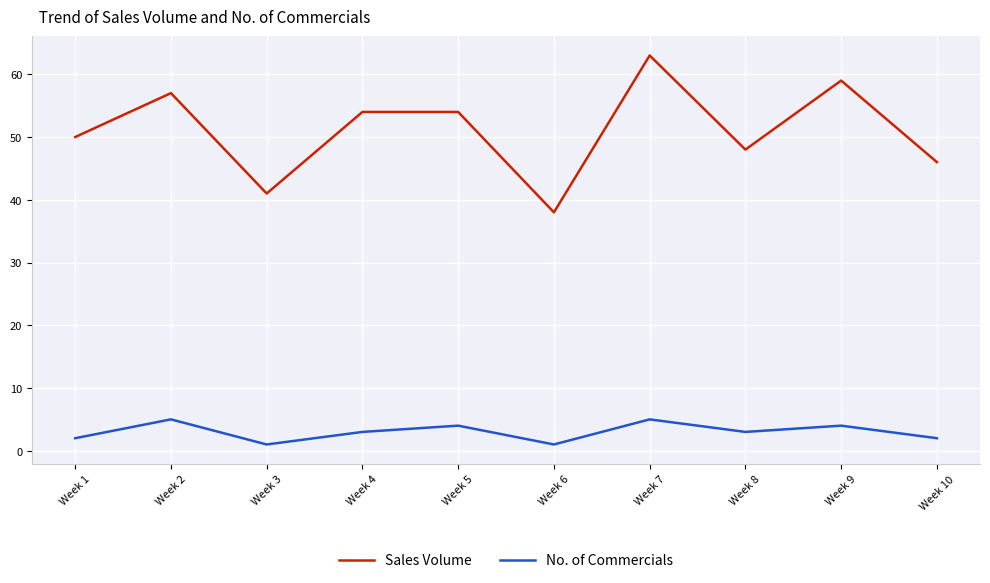

What is the sum of all No. of Commercials values?

30